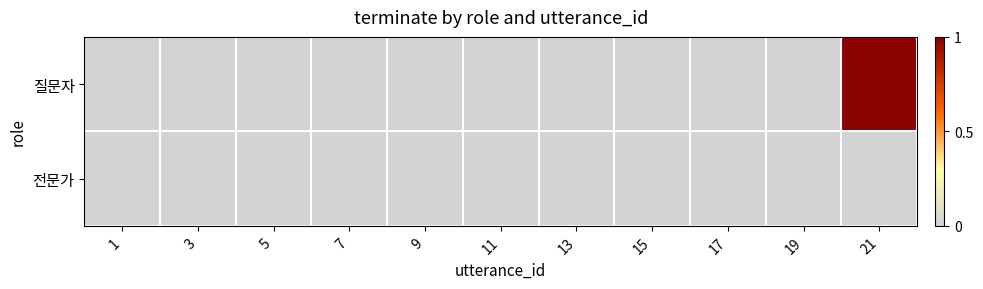

Reading left to right, list all the values displayed in this chart.

질문자: 1=0	3=0	5=0	7=0	9=0	11=0	13=0	15=0	17=0	19=0	21=1
전문가: 1=0	3=0	5=0	7=0	9=0	11=0	13=0	15=0	17=0	19=0	21=0